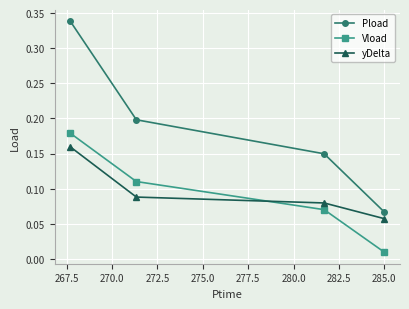

Which series has the widest spread of values?

Pload